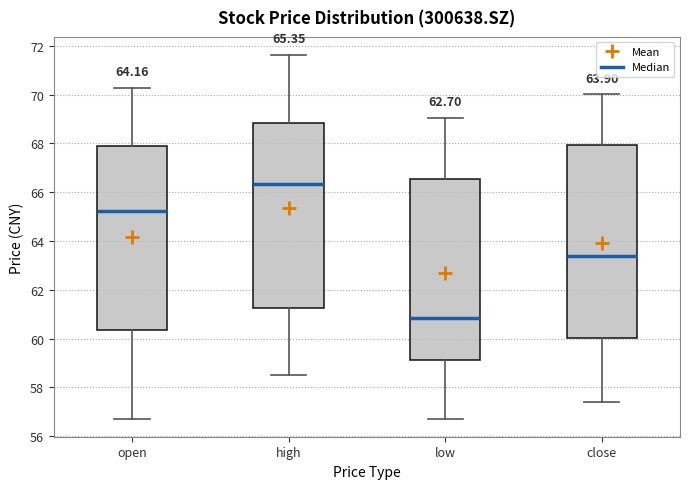

Which box is the tallest, from its lower edge to its upper edge?

close